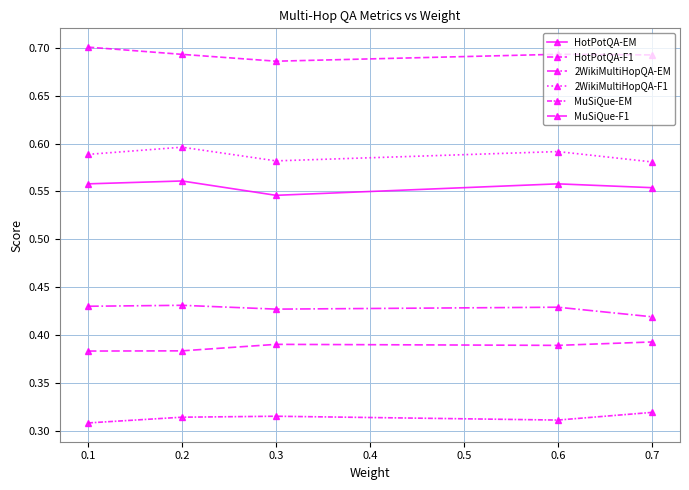

How many data points does each series have?

5